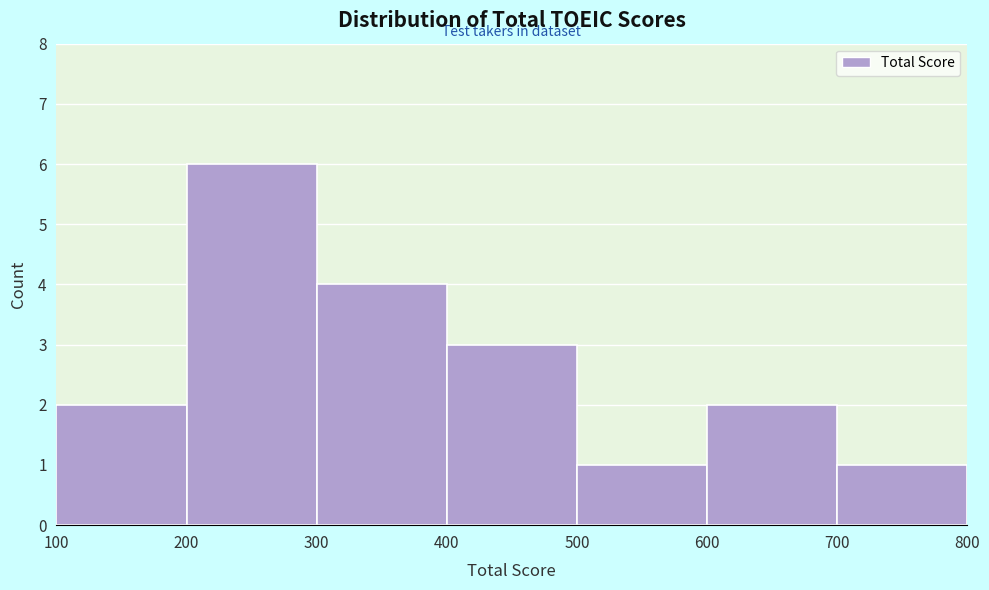

Reading left to right, transcribe this chart: for each bar, give the range it covers on the x-axis and its height. The values are not printed on the chart, so give them approximately, as read against the axis.

100 to 200: 2
200 to 300: 6
300 to 400: 4
400 to 500: 3
500 to 600: 1
600 to 700: 2
700 to 800: 1